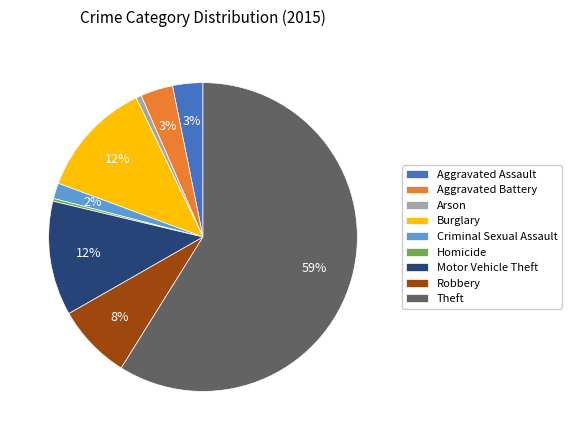

Do Burglary and Motor Vehicle Theft together represent more than half of the pie?

No